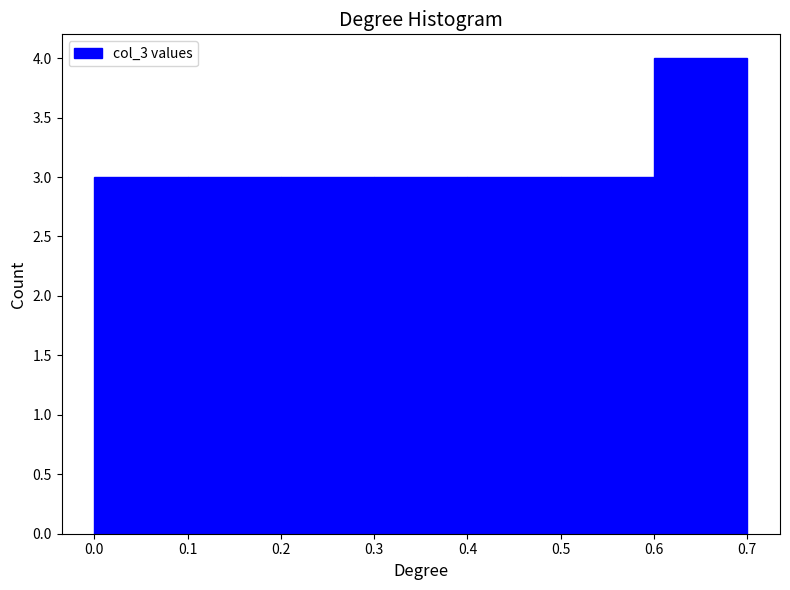

Reading left to right, transcribe this chart: for each bar, give the range it covers on the x-axis and its height. The values are not printed on the chart, so give them approximately, as read against the axis.

0.0 to 0.1: 3
0.1 to 0.2: 3
0.2 to 0.3: 3
0.3 to 0.4: 3
0.4 to 0.5: 3
0.5 to 0.6: 3
0.6 to 0.7: 4